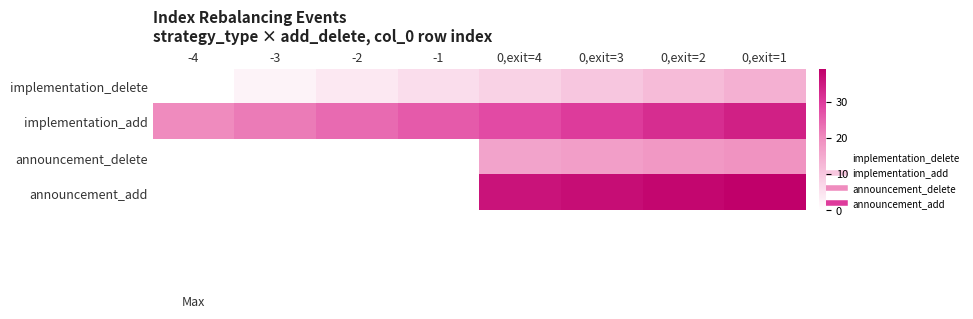

Is it true that implementation_delete equals 2.0 at -3?

True